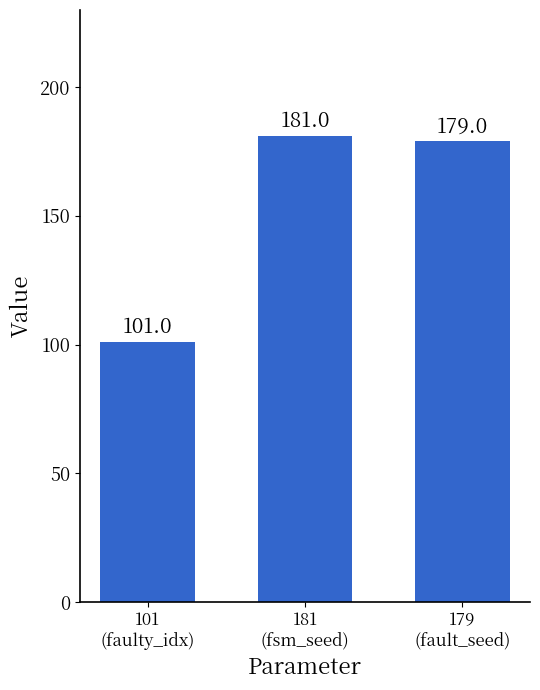

Rank the categories by value from lowest to highest.

101
(faulty_idx), 179
(fault_seed), 181
(fsm_seed)